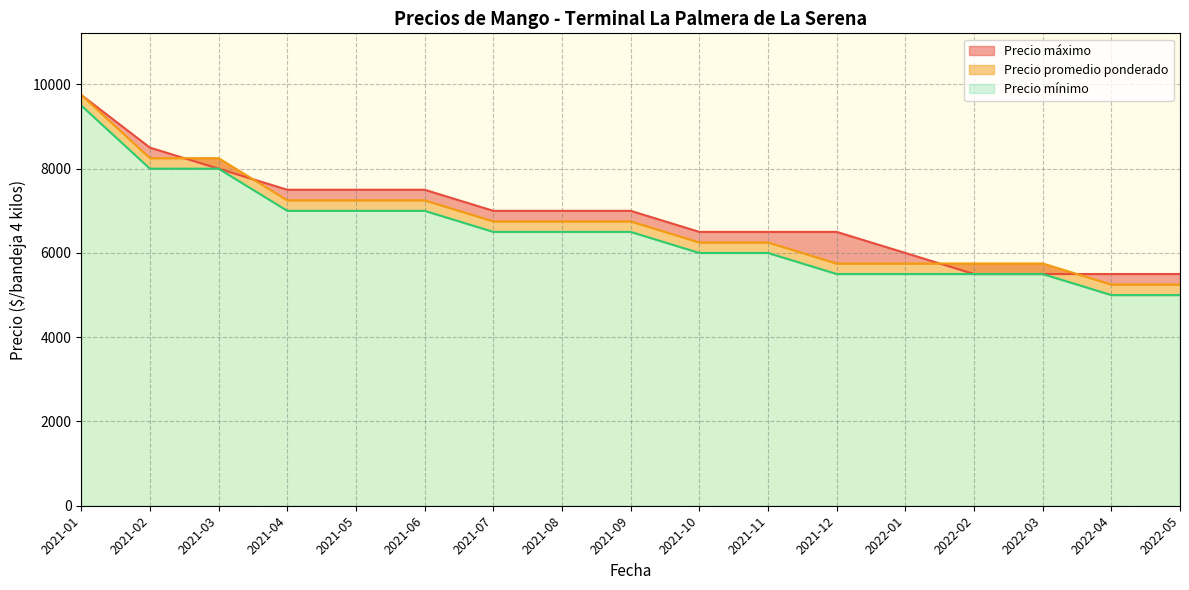

What is the total value across all series at 2022-05?

15750